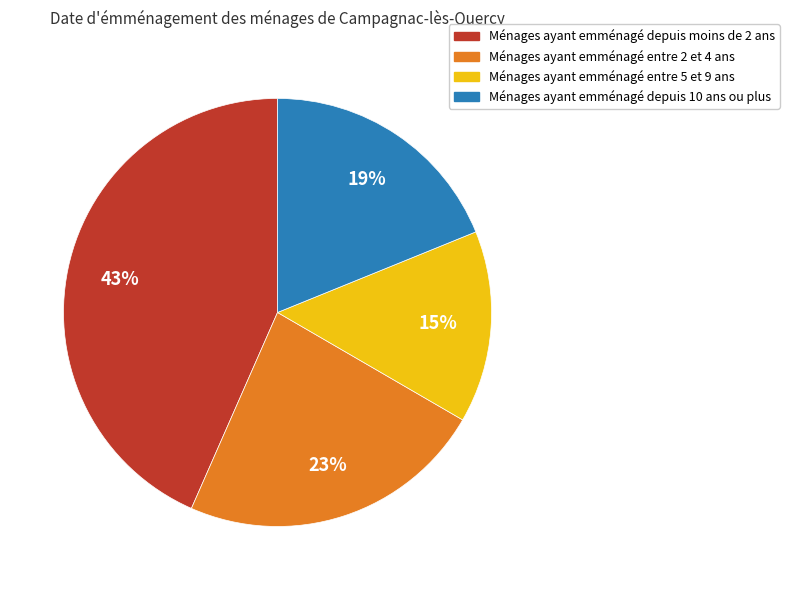

Is there a majority slice in this chart?

No